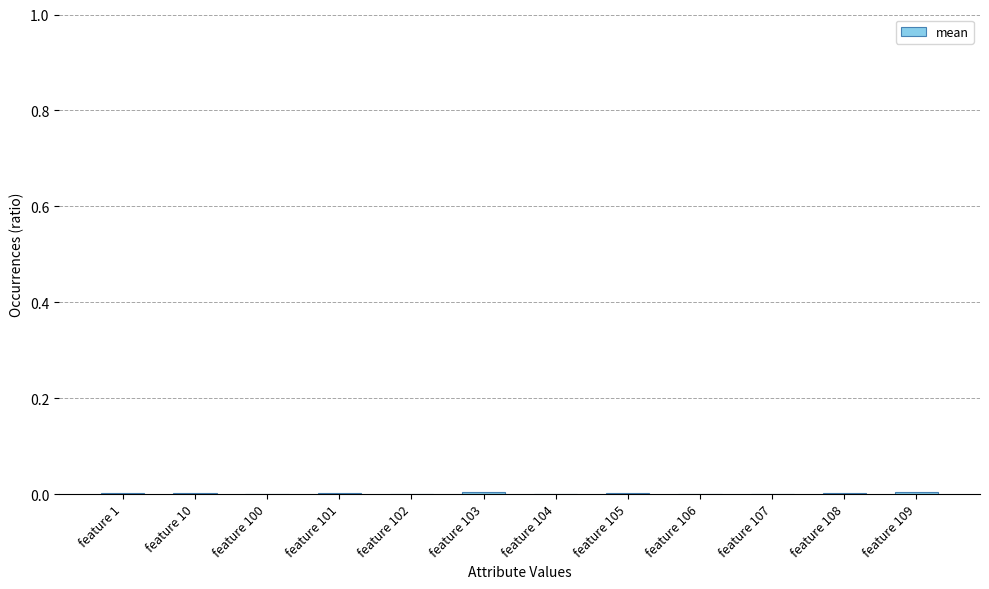

The value at feature 107 is 0.0. True or false?

True